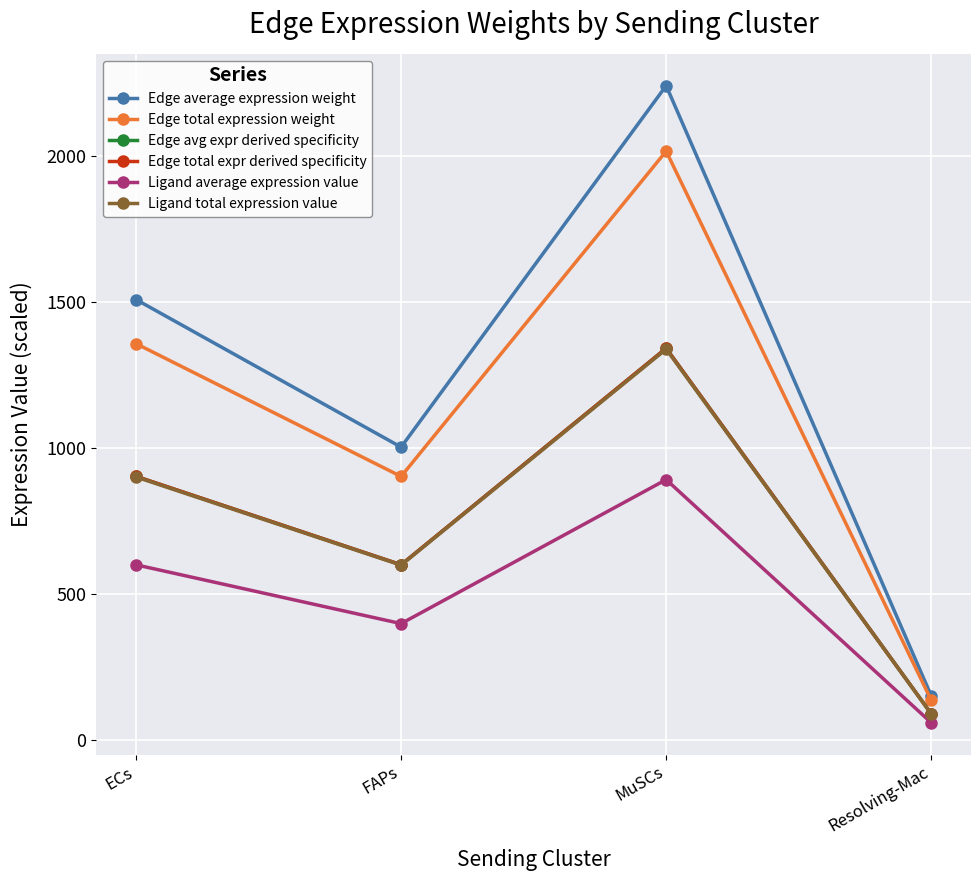

Which series has the largest total across all categories?

Edge average expression weight